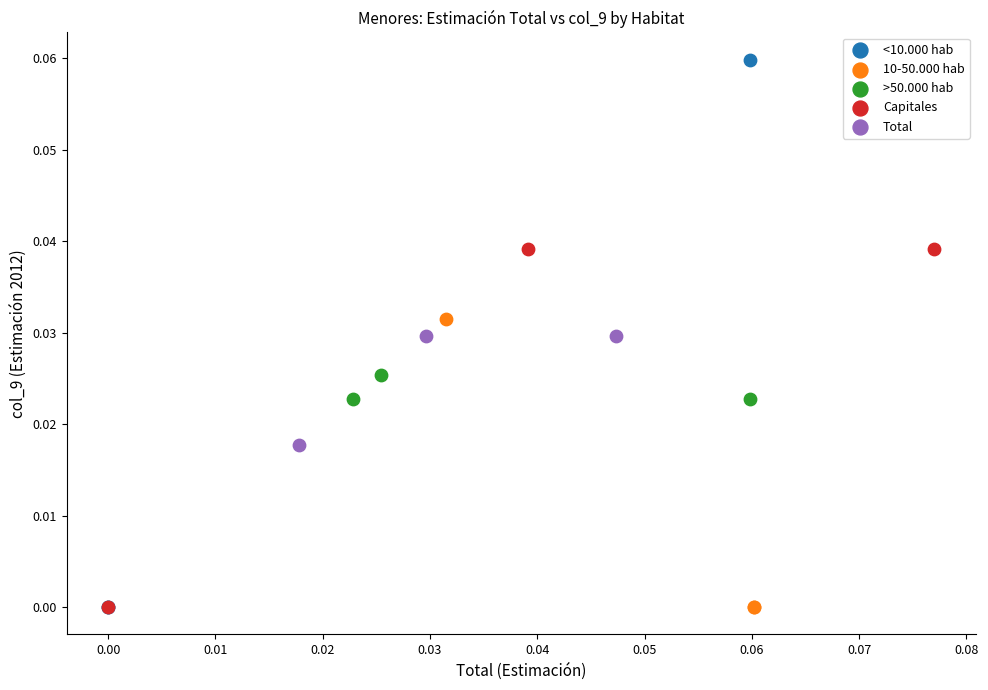

Which series has the widest spread of Y values?

<10.000 hab